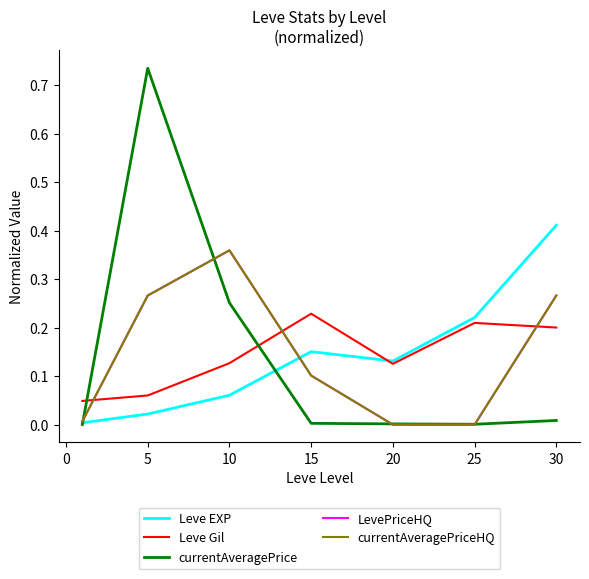

Is this an area chart (filled region under the line)?

No